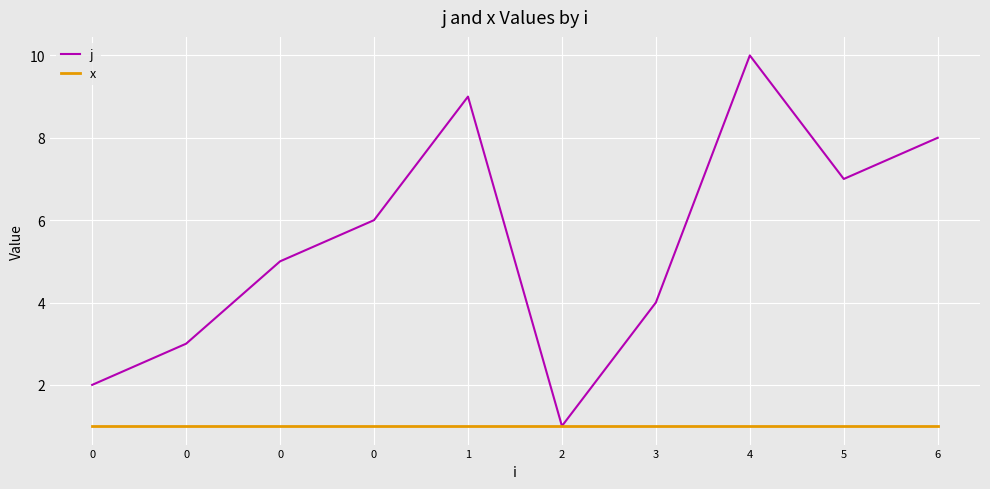

What is the sum of all x values?

10